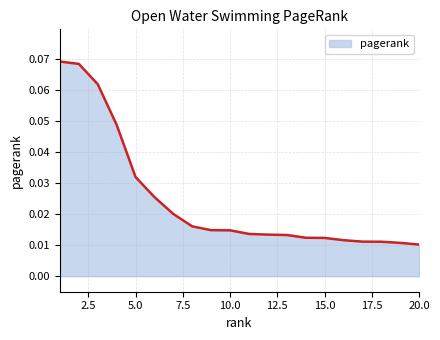

What is the sum of all values?

0.5